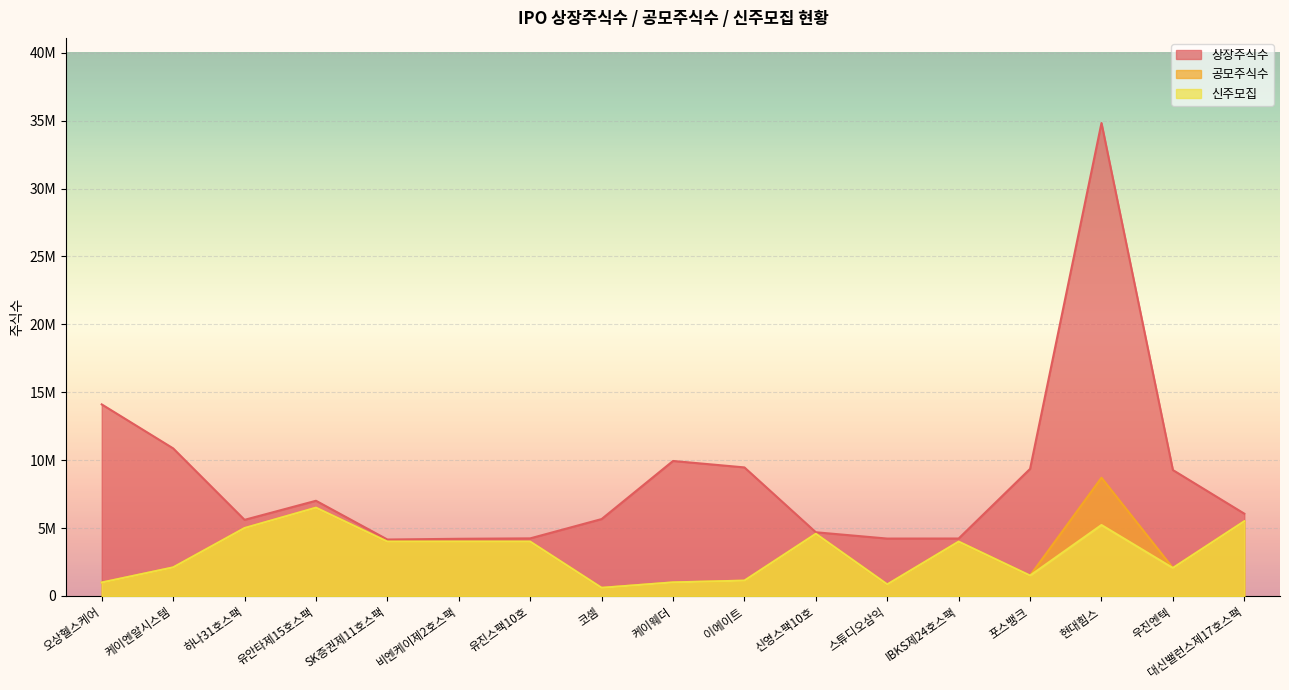

At which label does 상장주식수 first exceed 6060000?

오상헬스케어